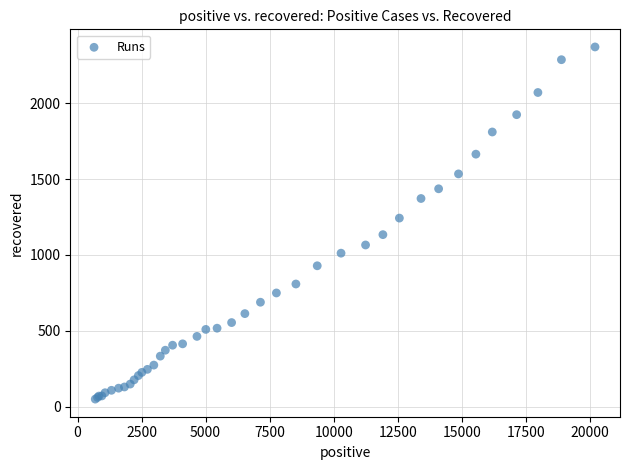

What Y value in the scatter plot is closest to 1210?

1243